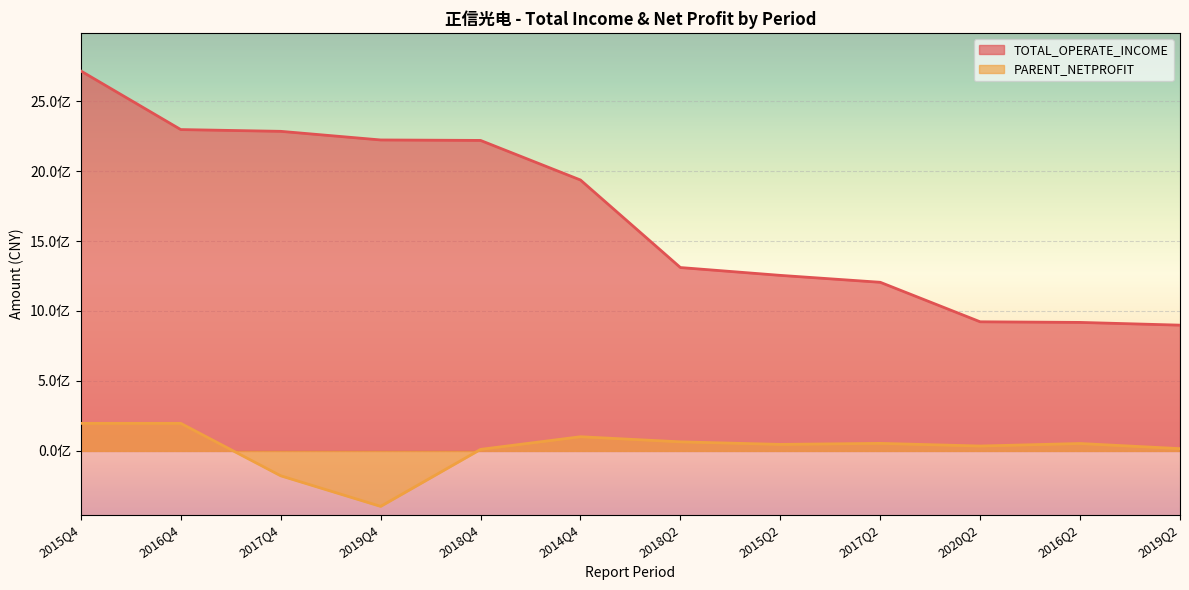

Which category has the highest value across all series?

2015Q4